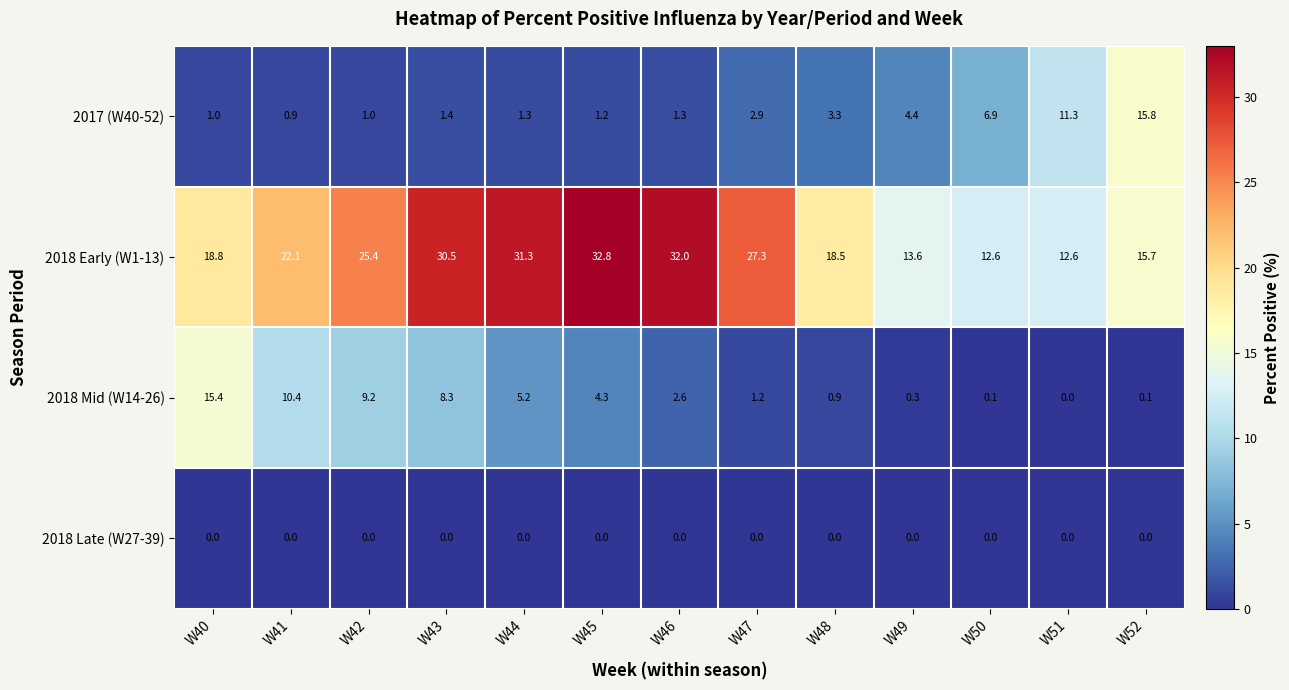

Count the number of data series in this chart.

4